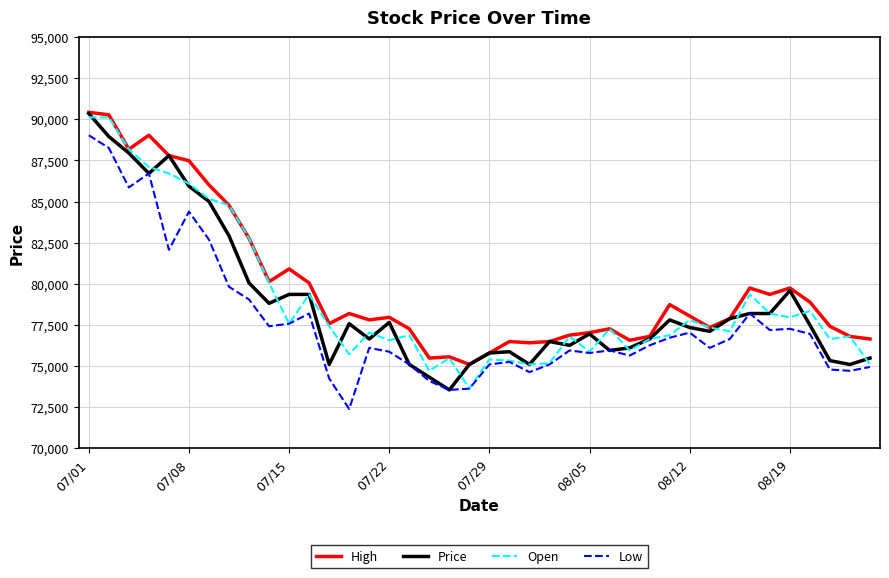

What is the highest value of the High series?

90425